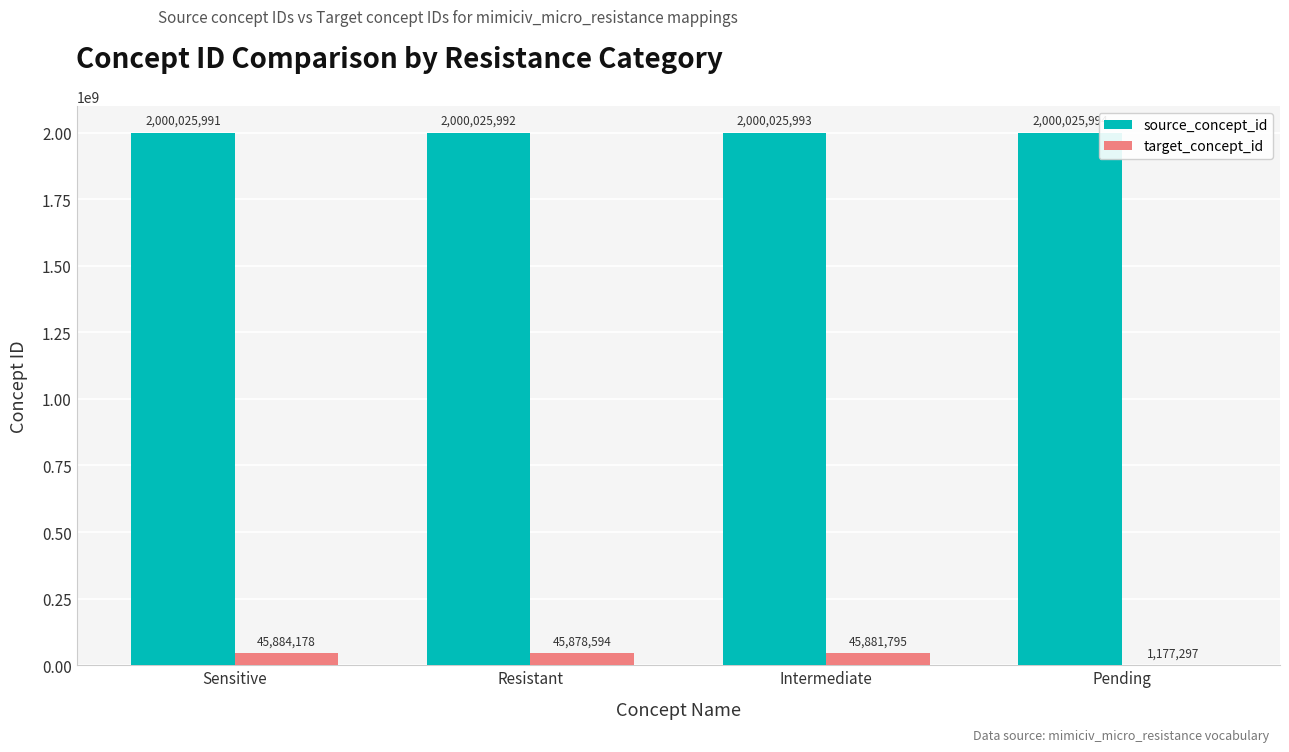

What is the spread (max minus min) of values at Intermediate?

1954144198